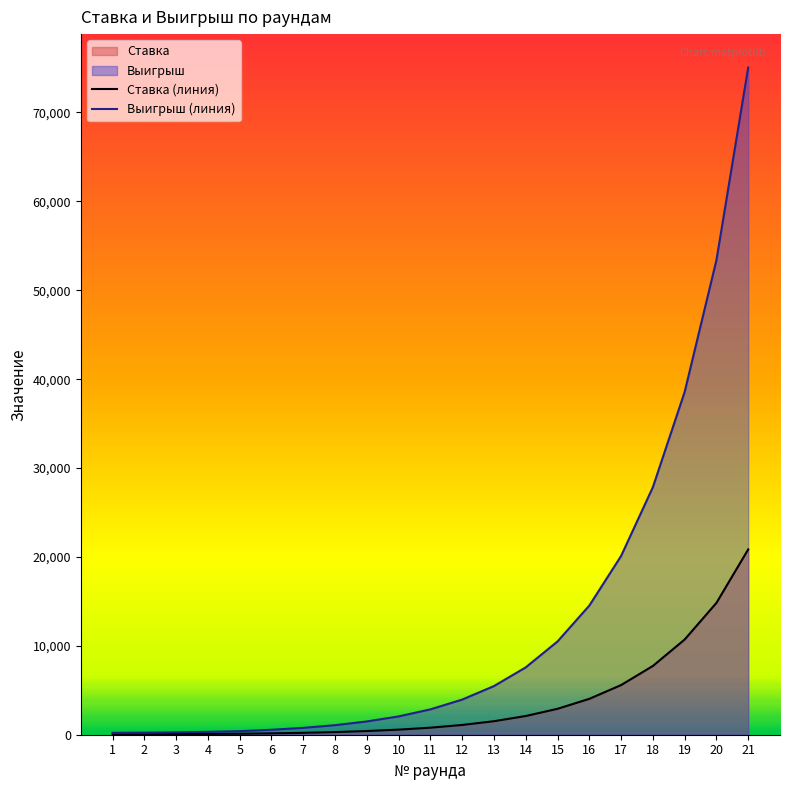

The Ставка series shows 415.0 at 9. True or false?

True